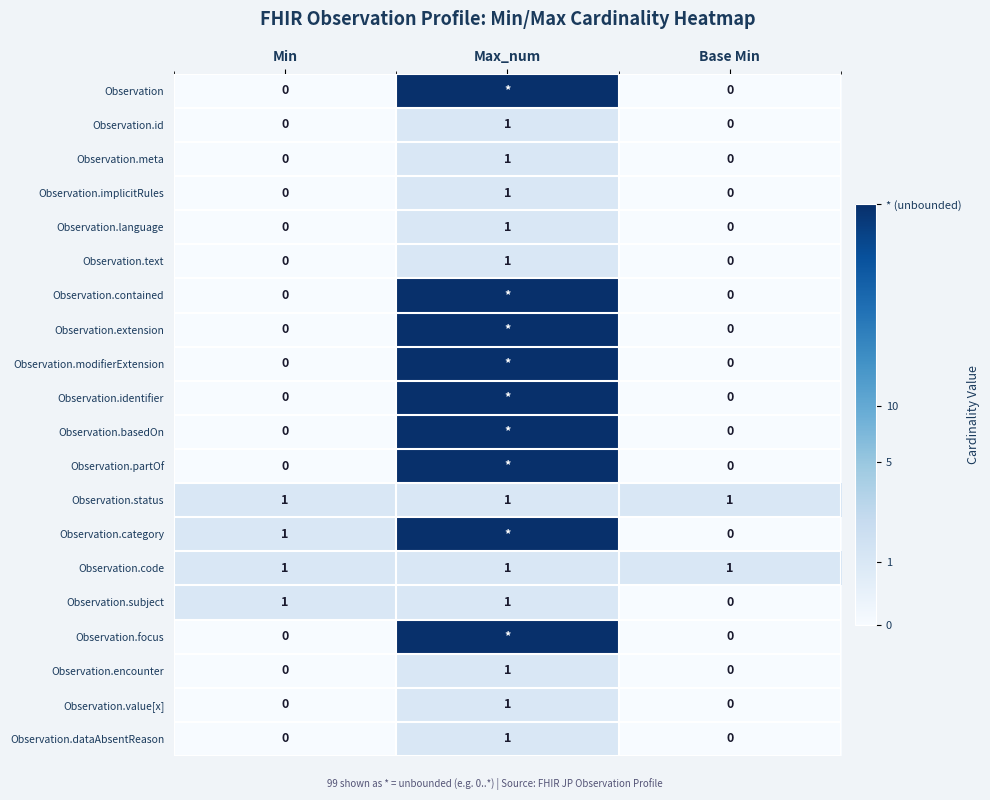

Is the value of Observation.meta at Base Min greater than the value of Observation.contained at Base Min?

No